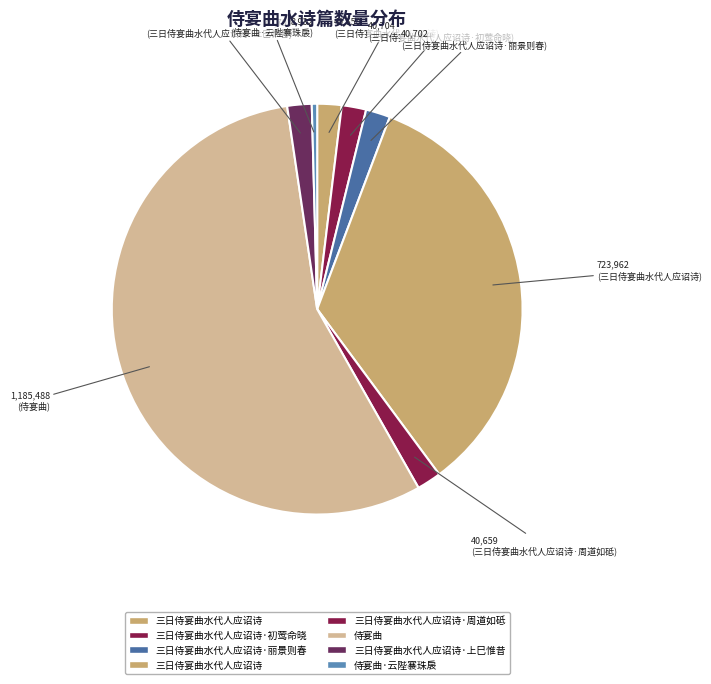

Rank the categories by value from highest to lowest.

侍宴曲, 三日侍宴曲水代人应诏诗, 三日侍宴曲水代人应诏诗·初莺命晓, 三日侍宴曲水代人应诏诗·上巳惟昔, 三日侍宴曲水代人应诏诗·丽景则春, 三日侍宴曲水代人应诏诗·周道如砥, 三日侍宴曲水代人应诏诗, 侍宴曲·云陛褰珠扆